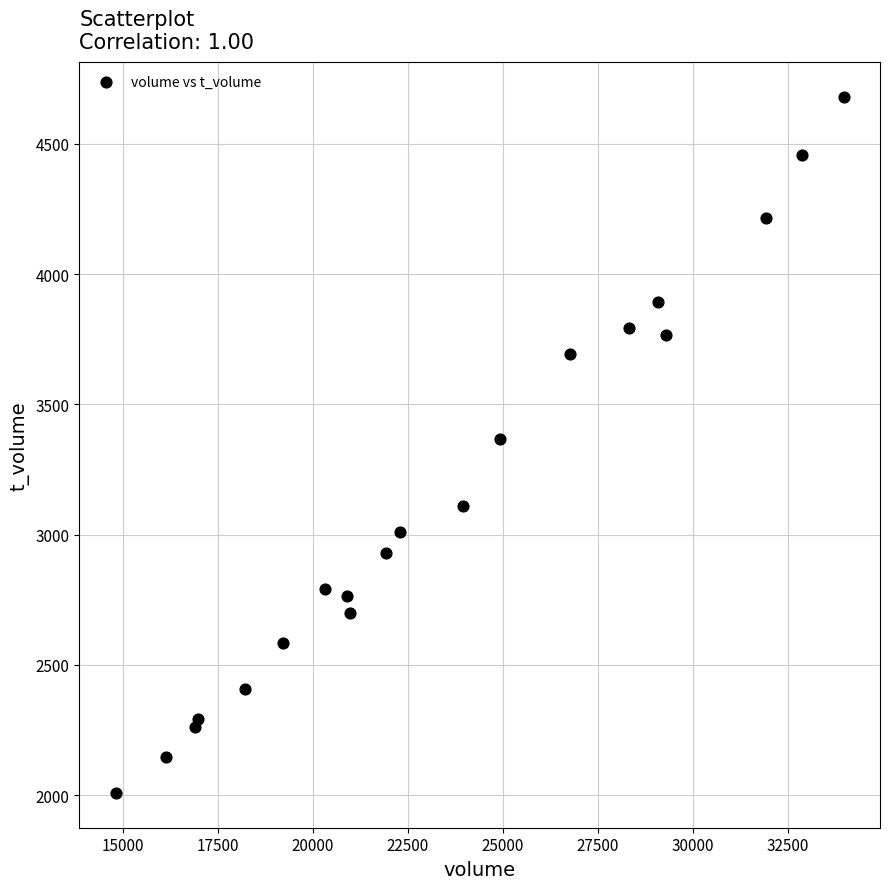

What is the range of X values (max minus min)?

19159